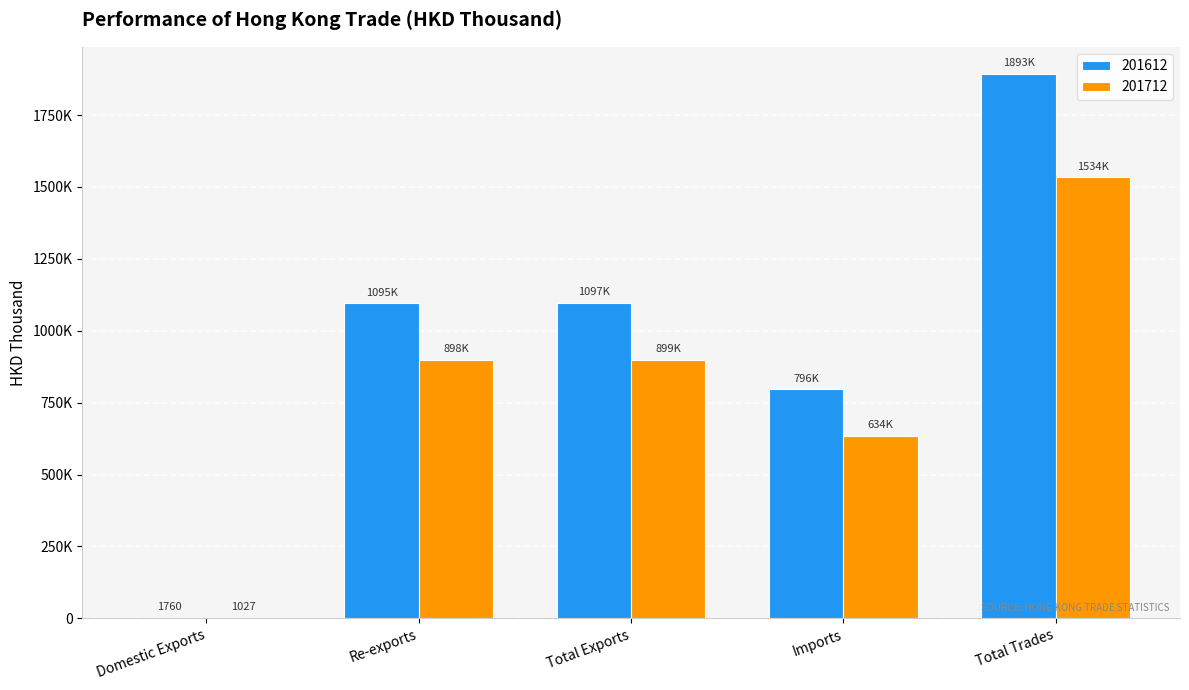

What is the smallest value displayed?

1027.3